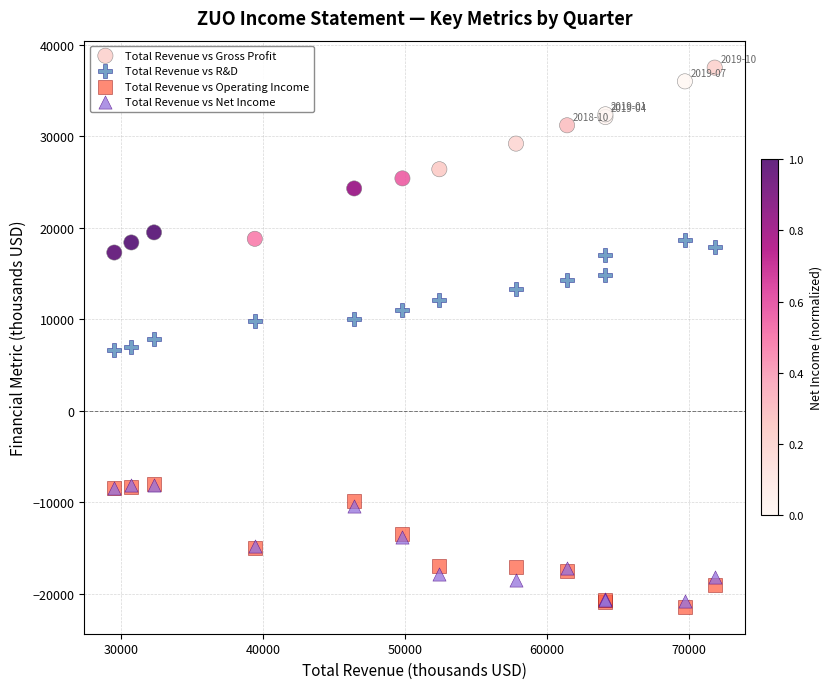

In the Total Revenue vs Gross Profit series, what Y value is closest to 27400?

26400